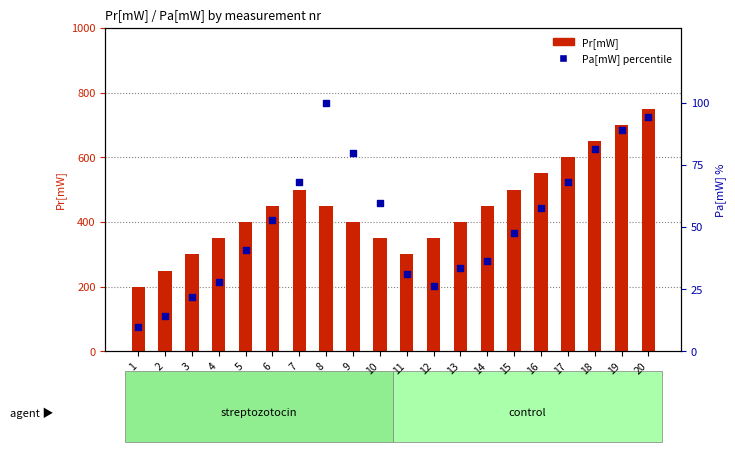

What is the total value across all series at 20?

844.2